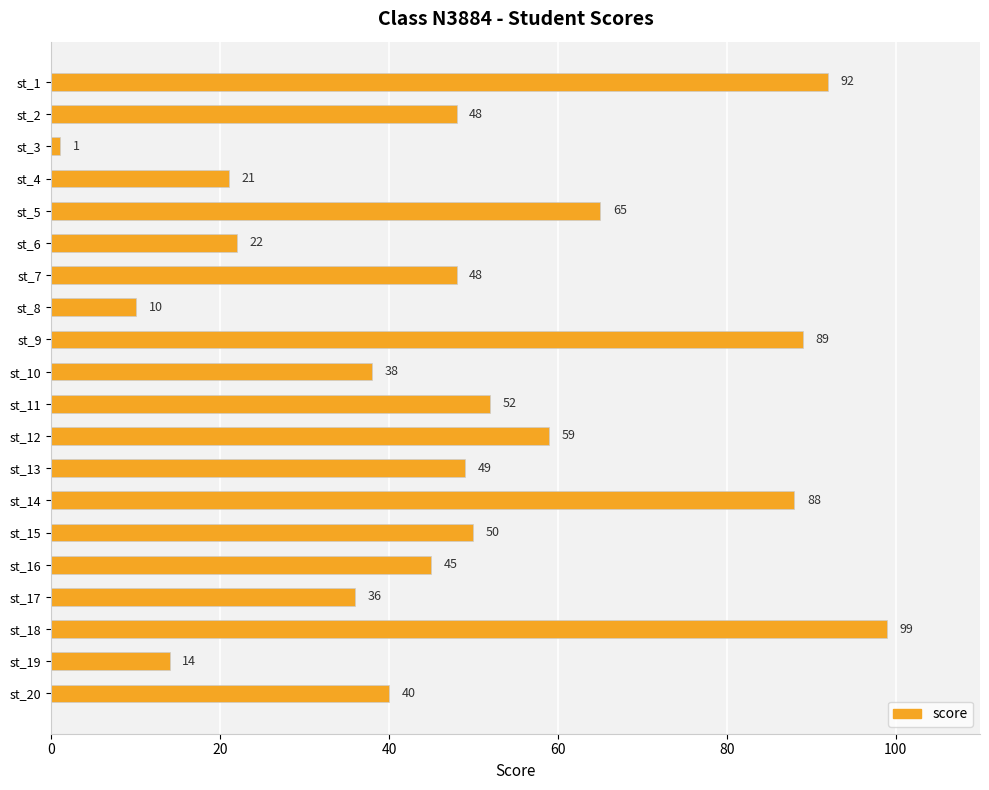

Reading top to bottom, extract all data points from this chart.

92	48	1	21	65	22	48	10	89	38	52	59	49	88	50	45	36	99	14	40